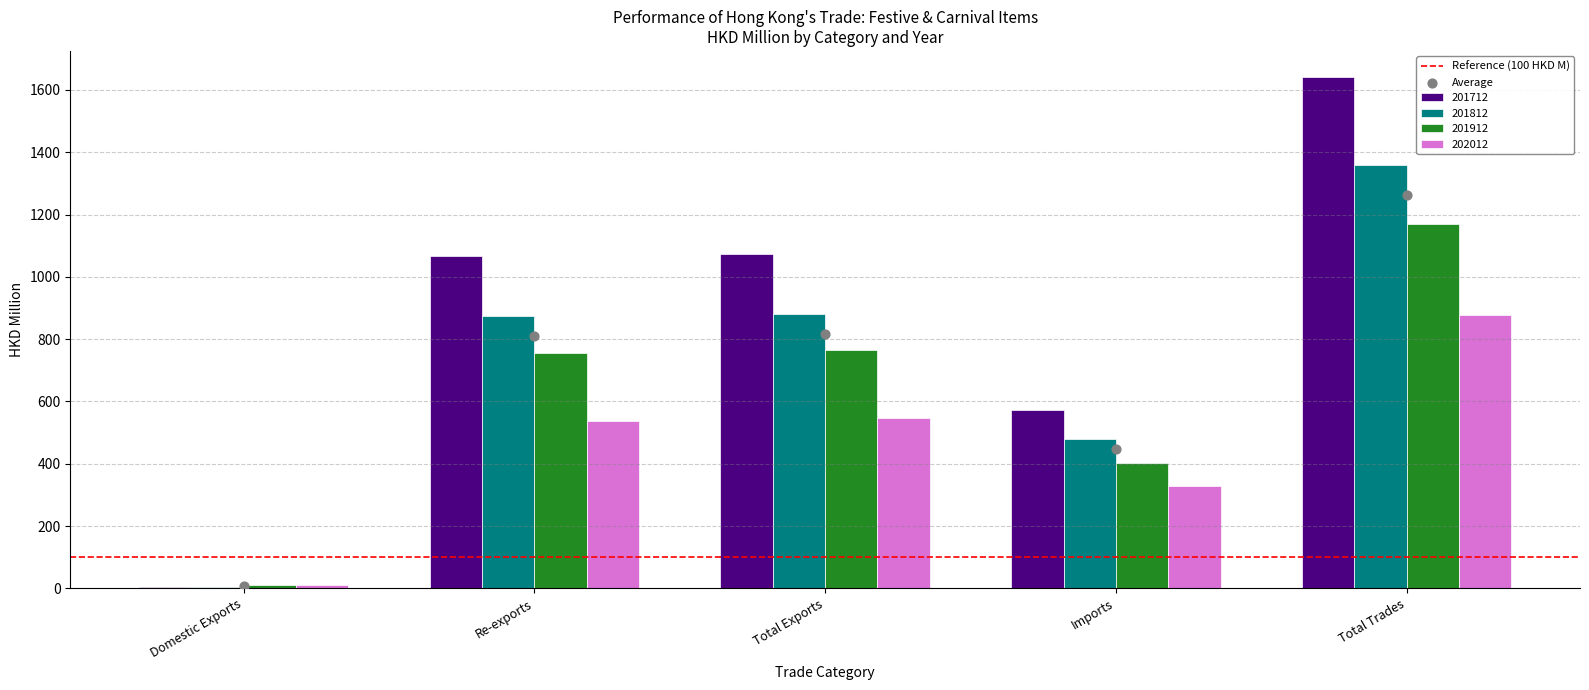

Is the value of 201712 at Total Exports greater than the value of 201812 at Re-exports?

Yes